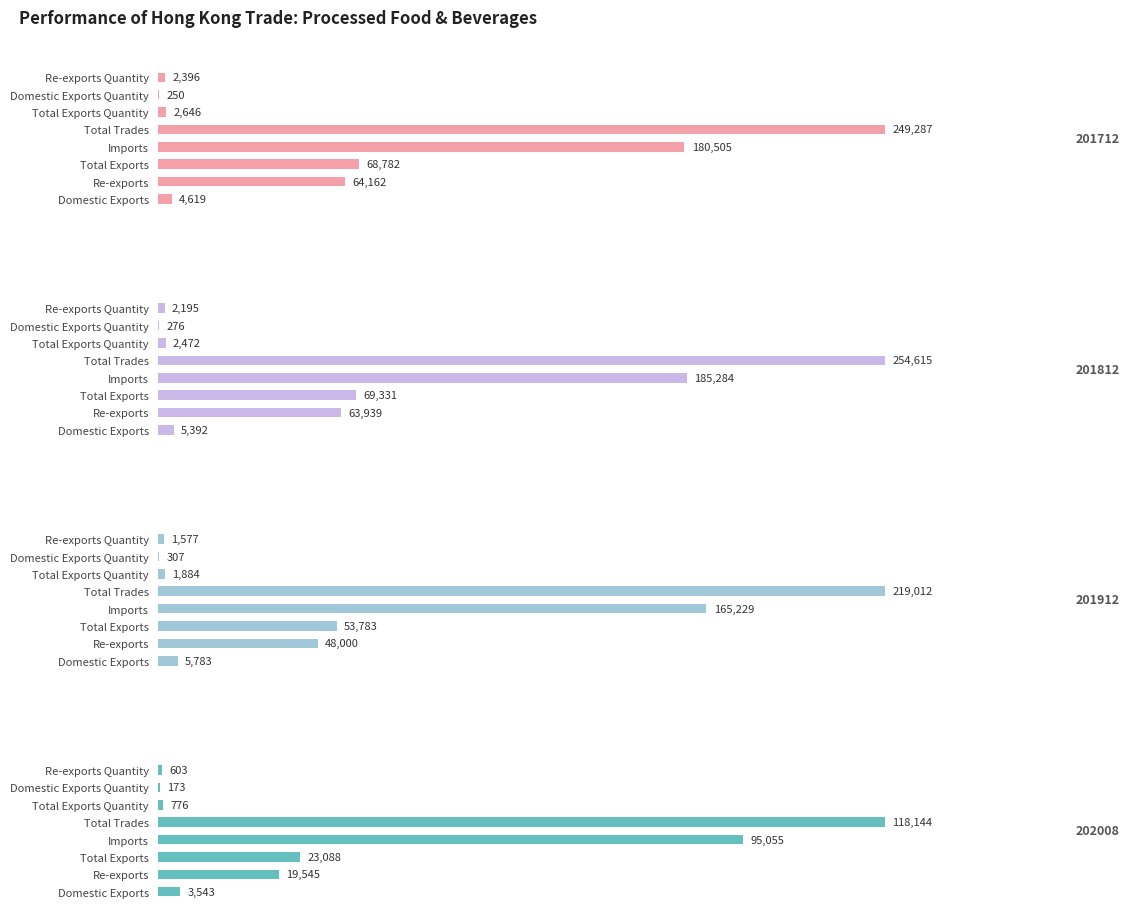

What is the value of the 201812 bar at the 6th from the left?

2471.9